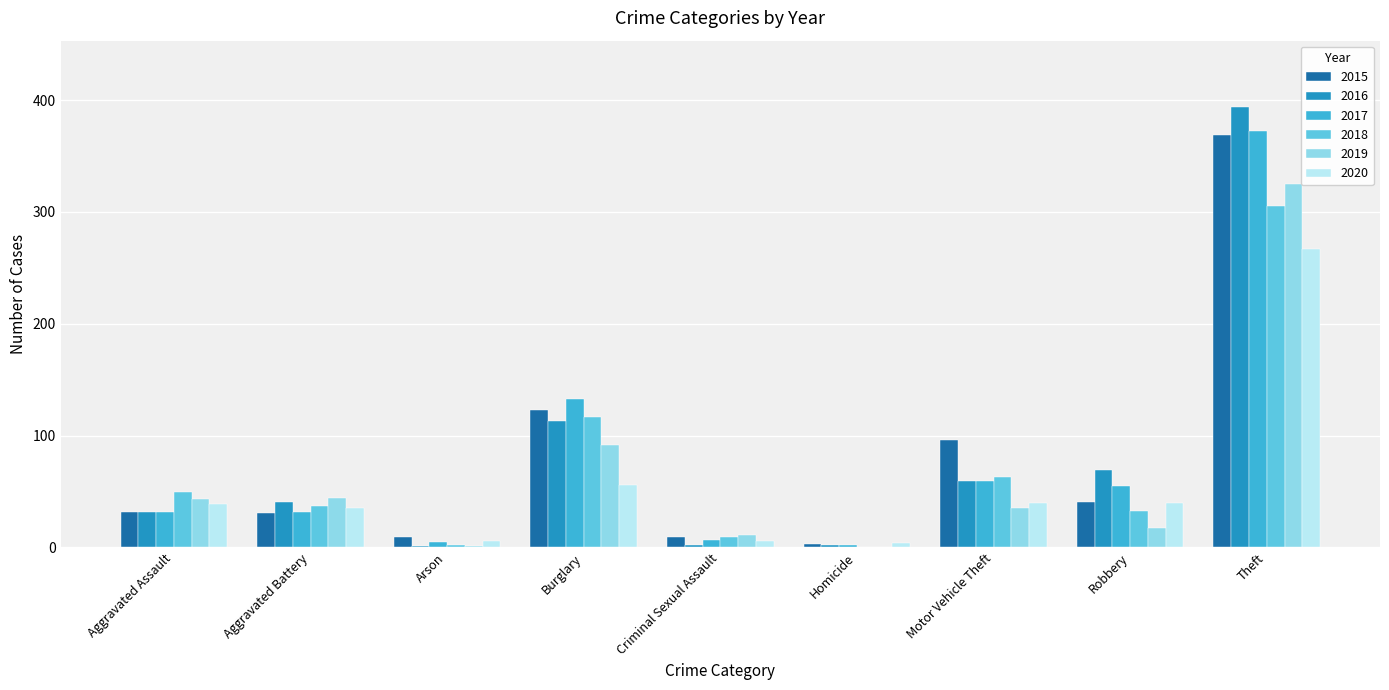

What is the spread (max minus min) of values at Theft?

127